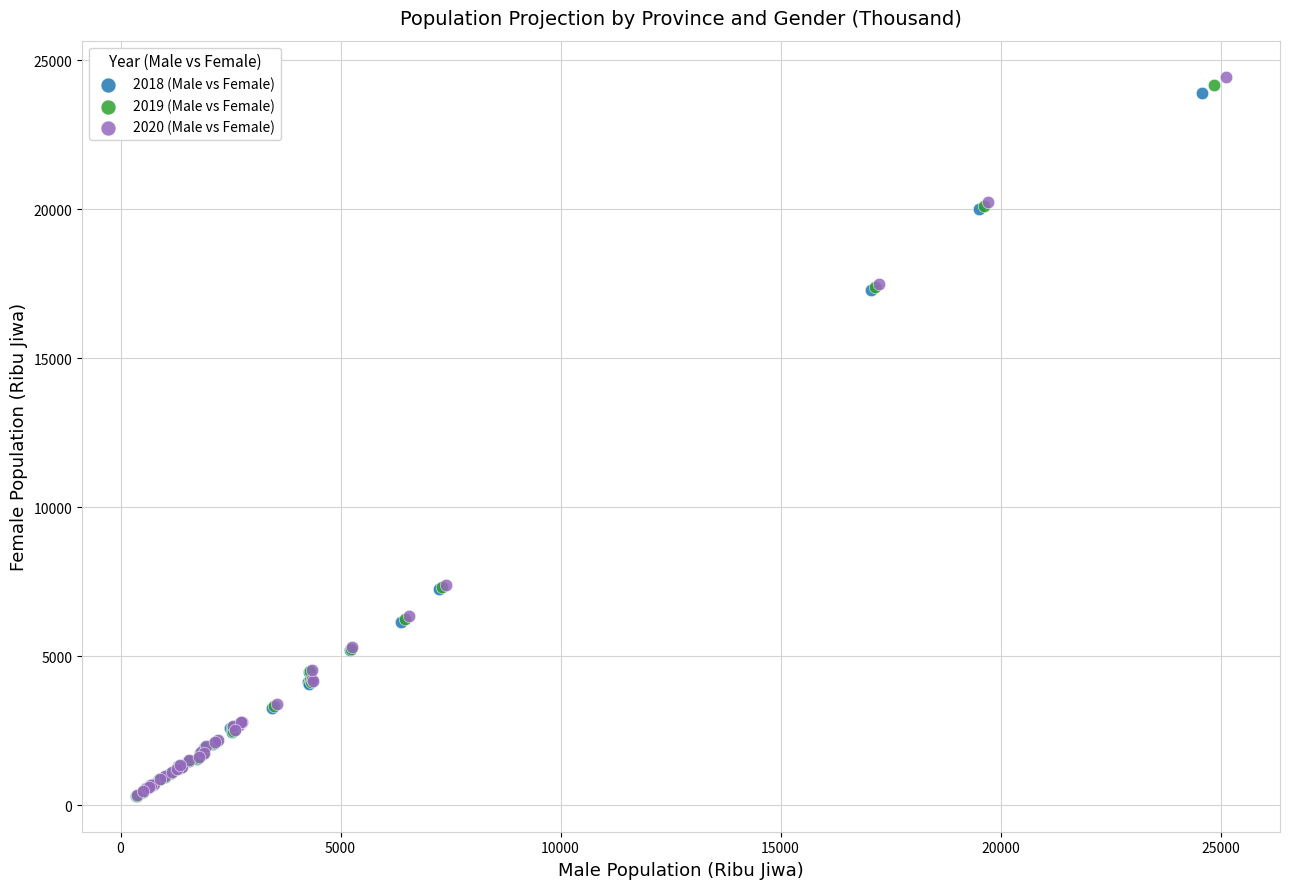

Which series has the largest Y range (max minus min)?

2020 (Male vs Female)